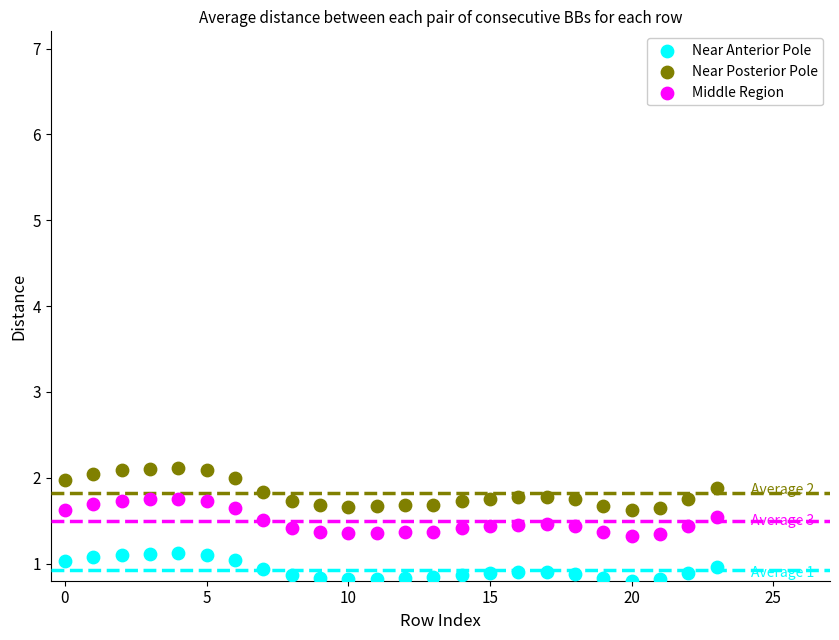

Which series reaches the maximum Y coordinate?

Near Posterior Pole